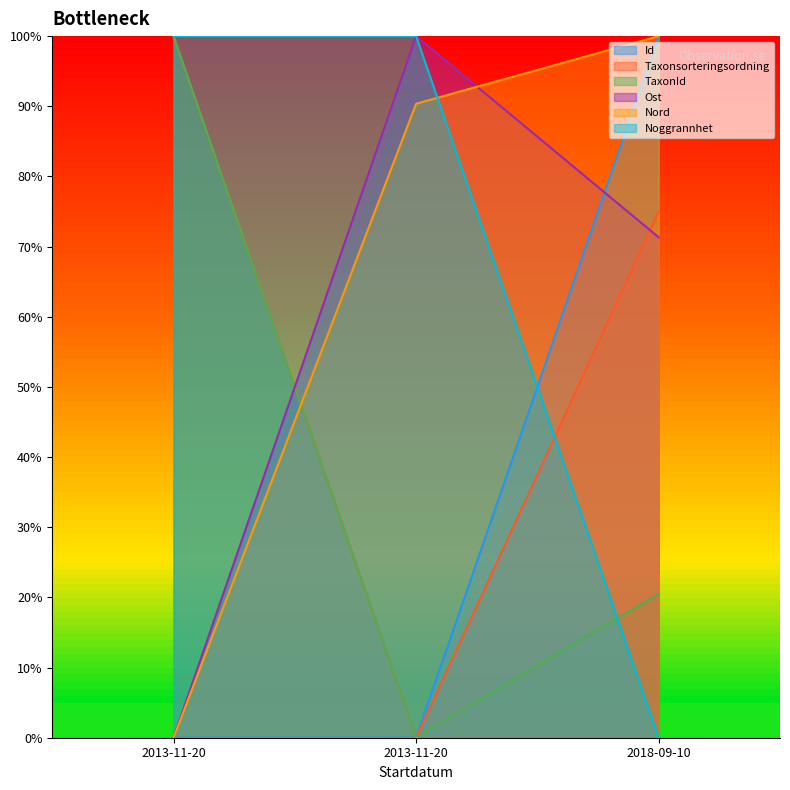

Does the chart display data point markers on the line(s)?

No